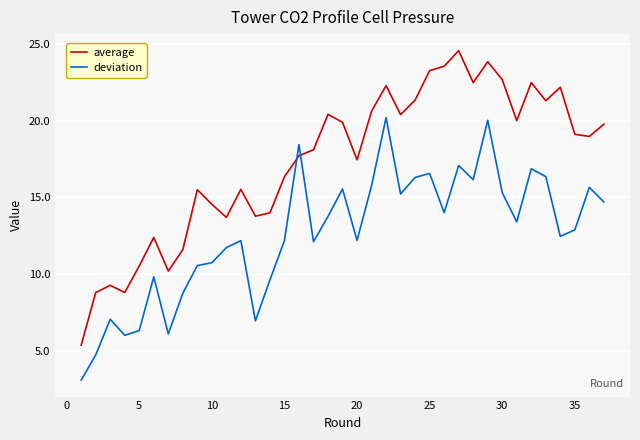

Which series has the widest spread of values?

average